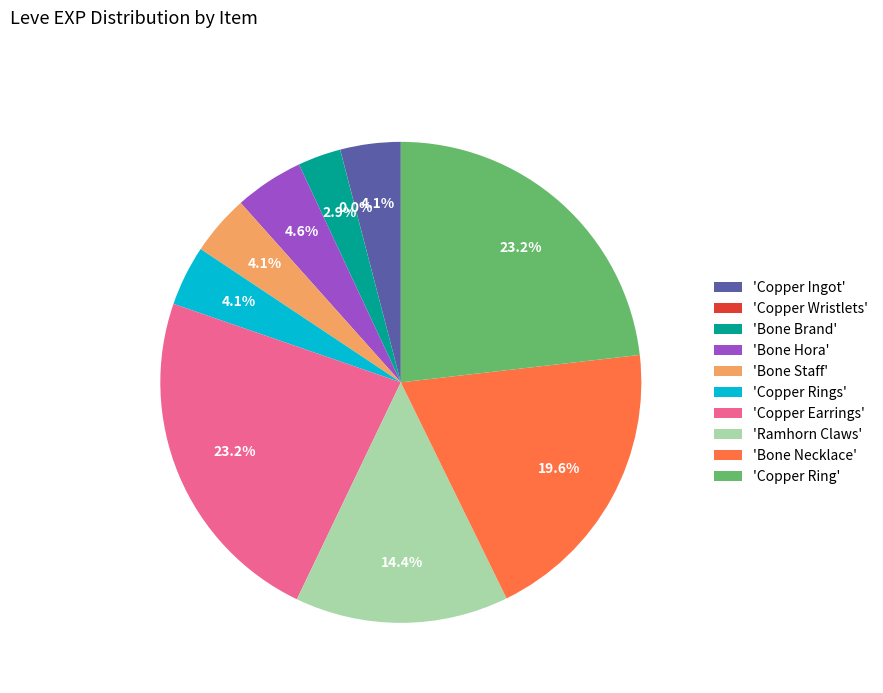

Is there any slice that represents more than half of the pie?

No